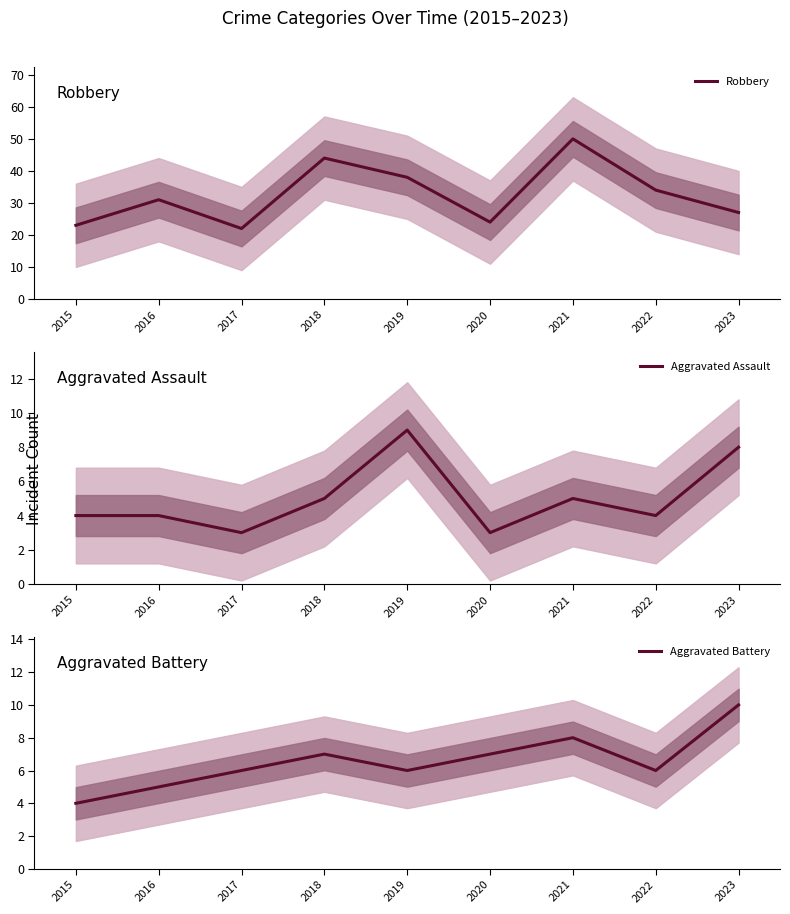

Count the number of data series in this chart.

3